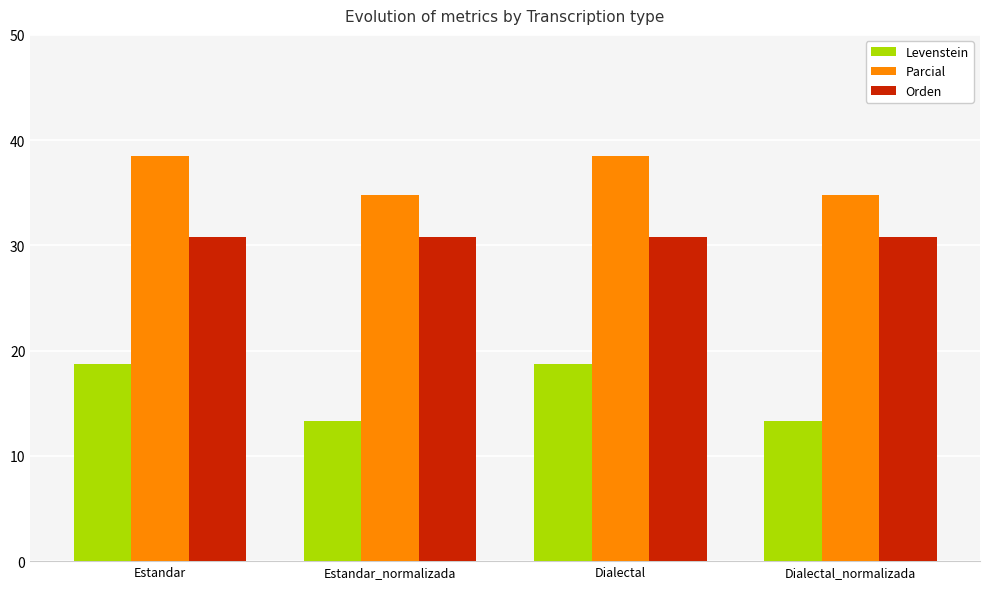

At which label does Parcial first exceed 38?

Estandar